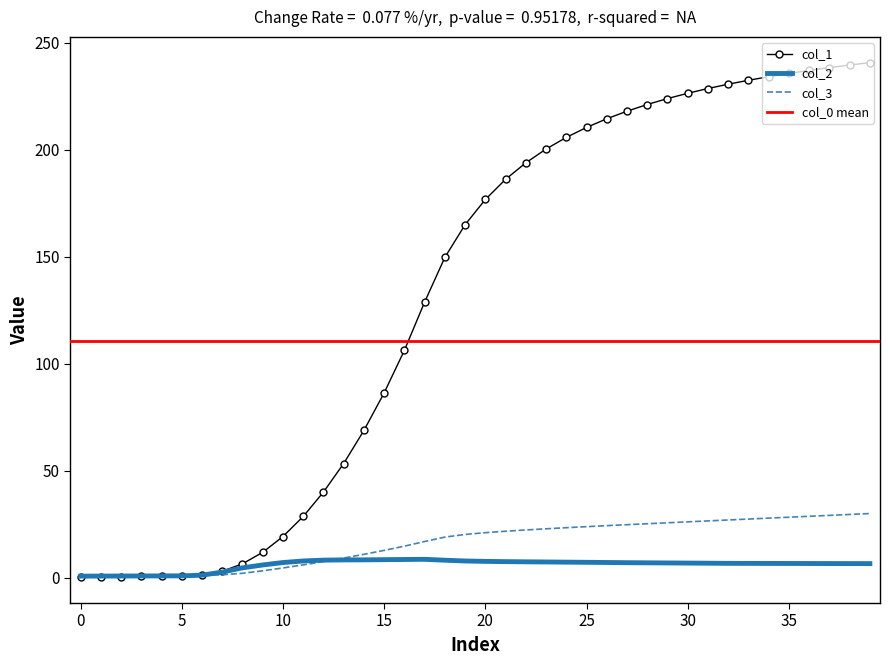

At 26, list the series in order from smallest to largest.

col_2, col_3, col_1